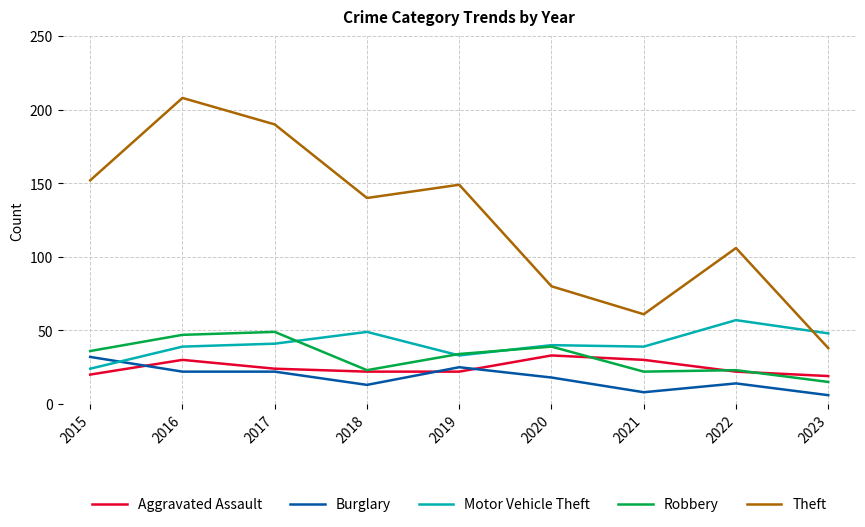

What is the difference between the second highest and second lowest values in the Robbery series?

25